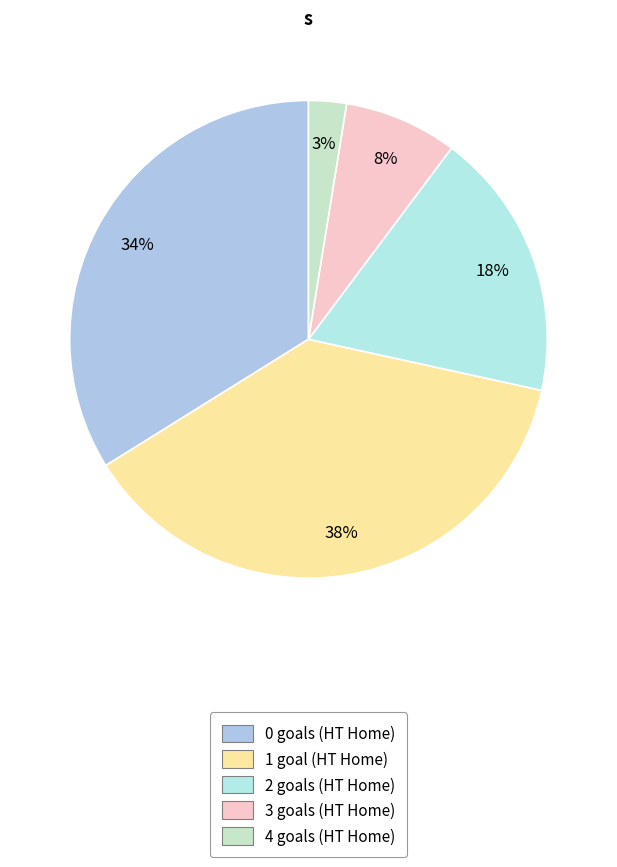

Count the number of slices in the pie.

5